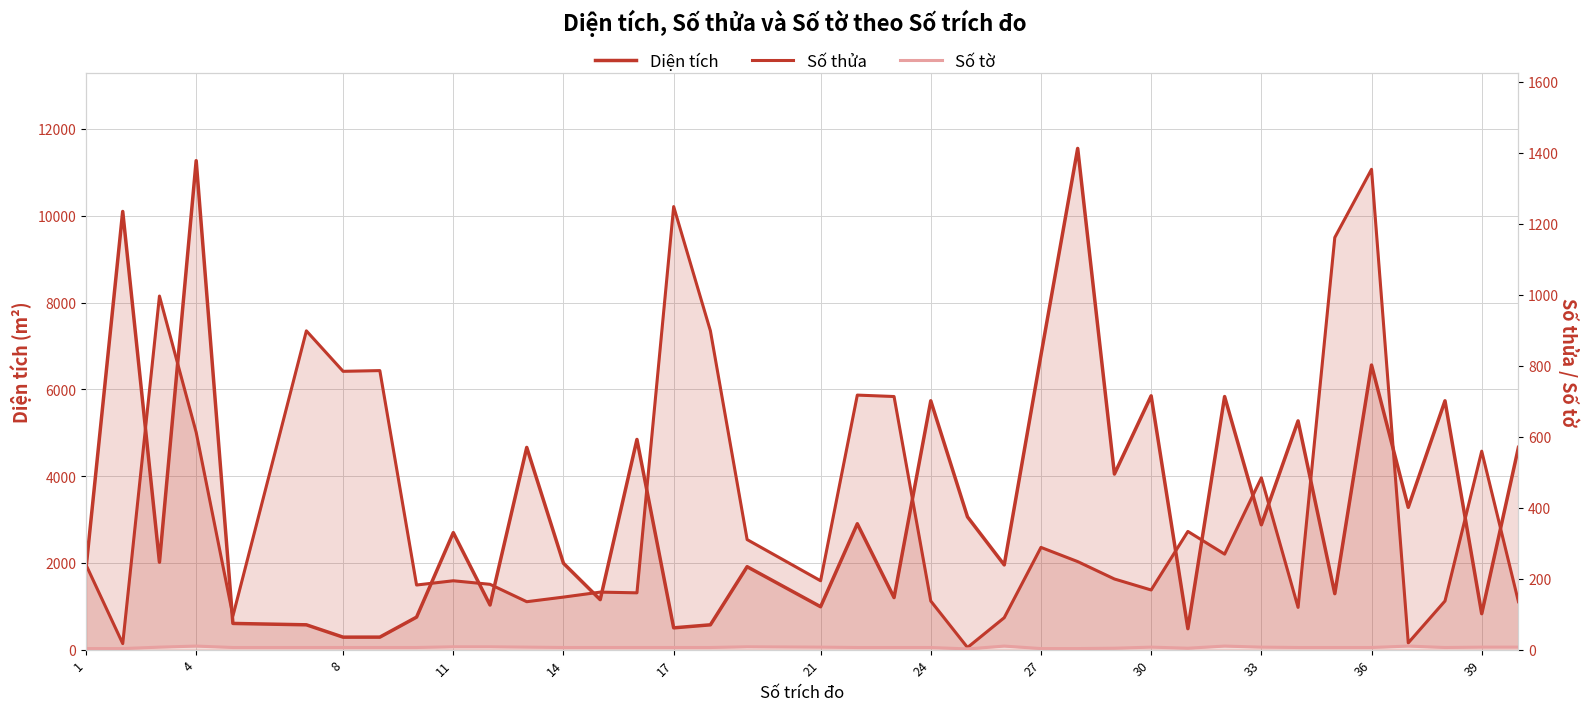

True or false: Số tờ and Số thửa intersect in this chart.

False